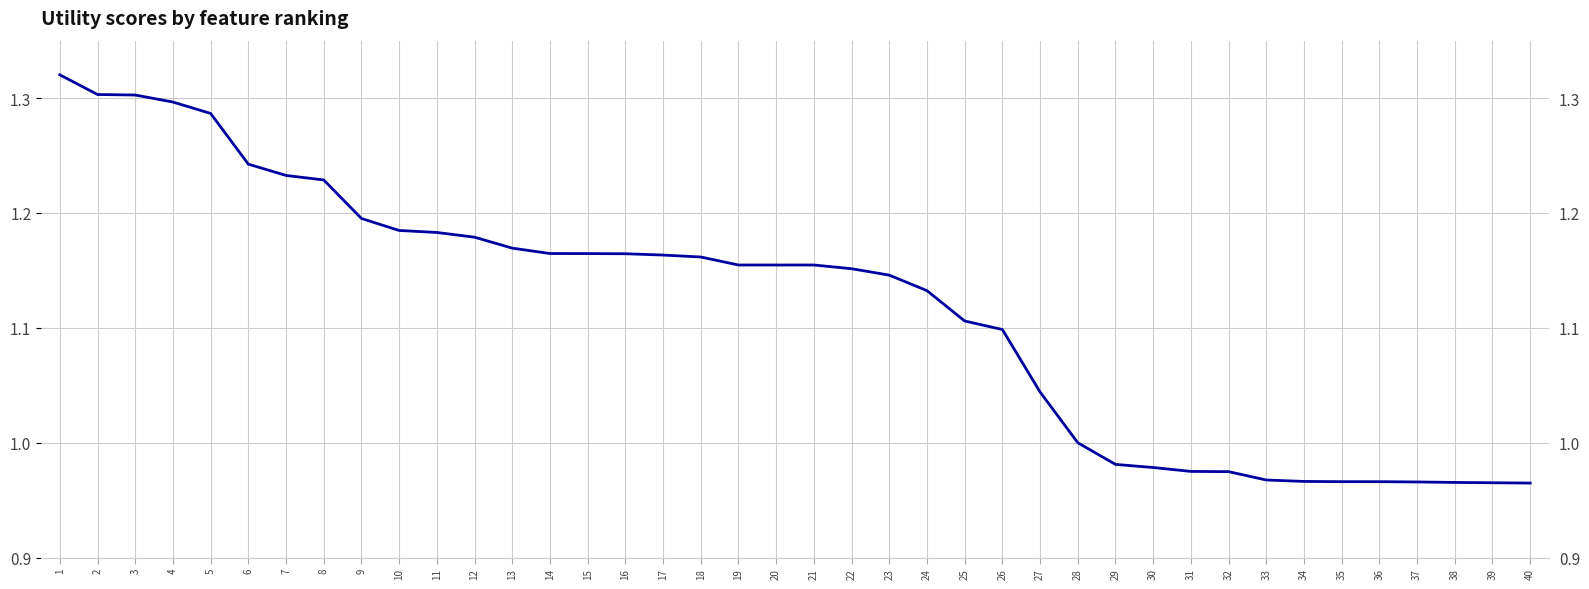

What is the ratio of the value at 36 to the value at 5?

0.8